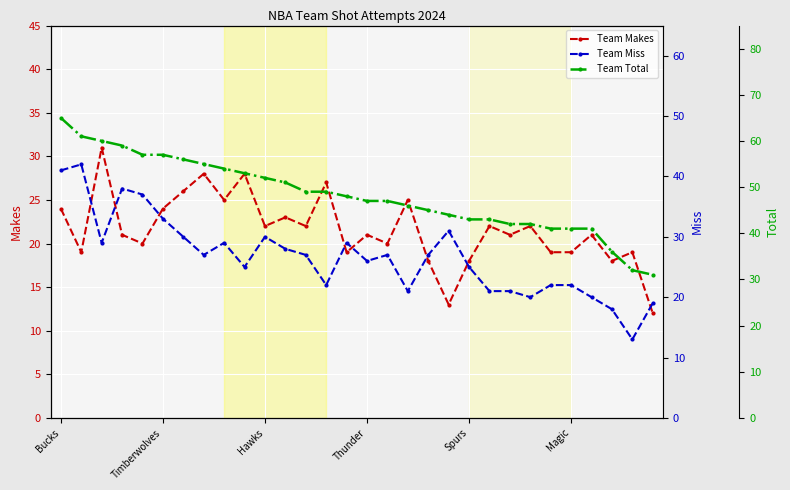

What is the sum of all Team Makes values?

647